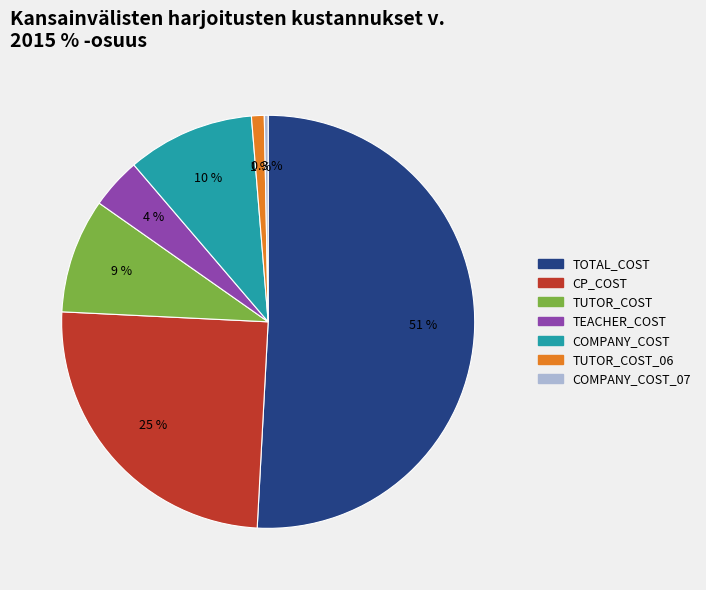

Is there a majority slice in this chart?

Yes